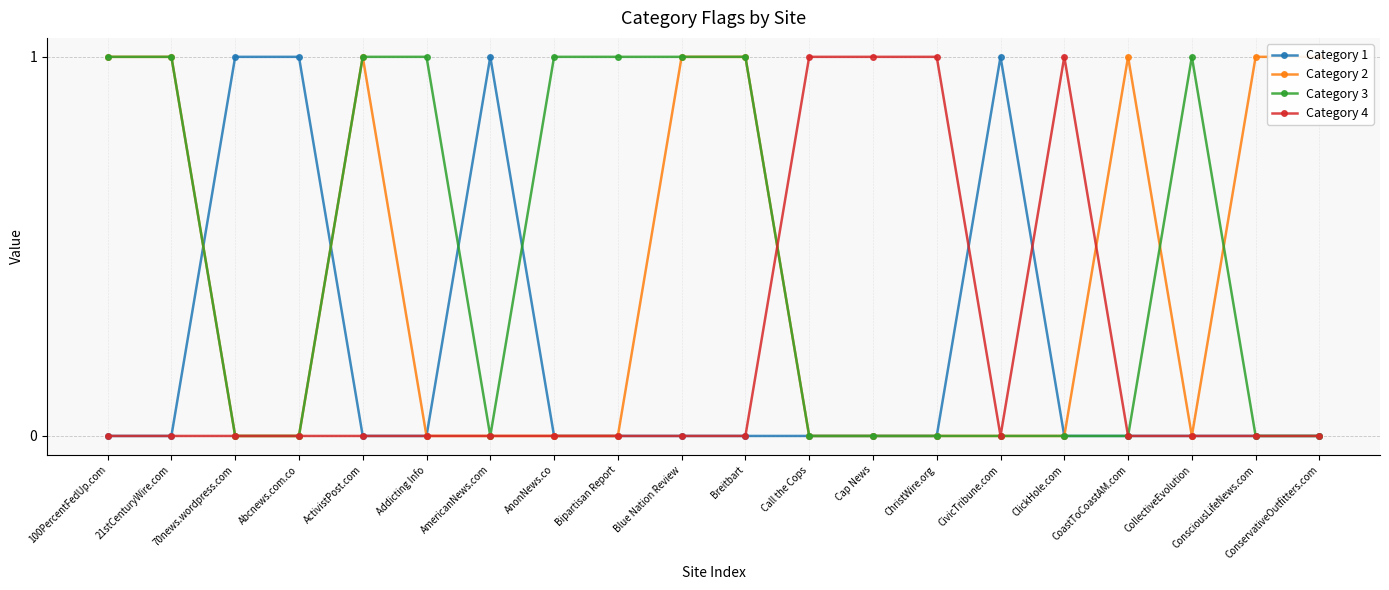

Where do Category 2 and Category 3 first cross each other?

CoastToCoastAM.com and CollectiveEvolution